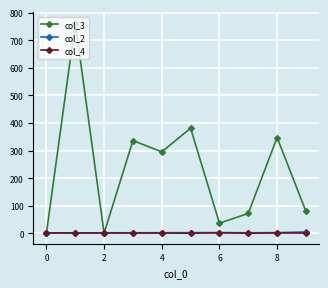

Which series has the largest total across all categories?

col_3